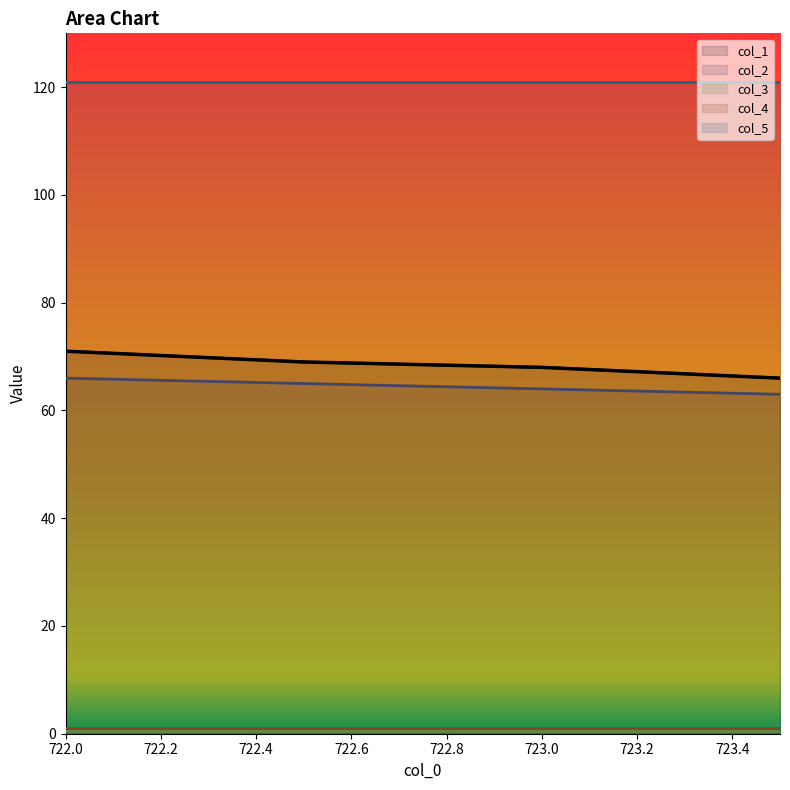

List the series in order of their peak value, lowest first.

col_3, col_4, col_2, col_1, col_5